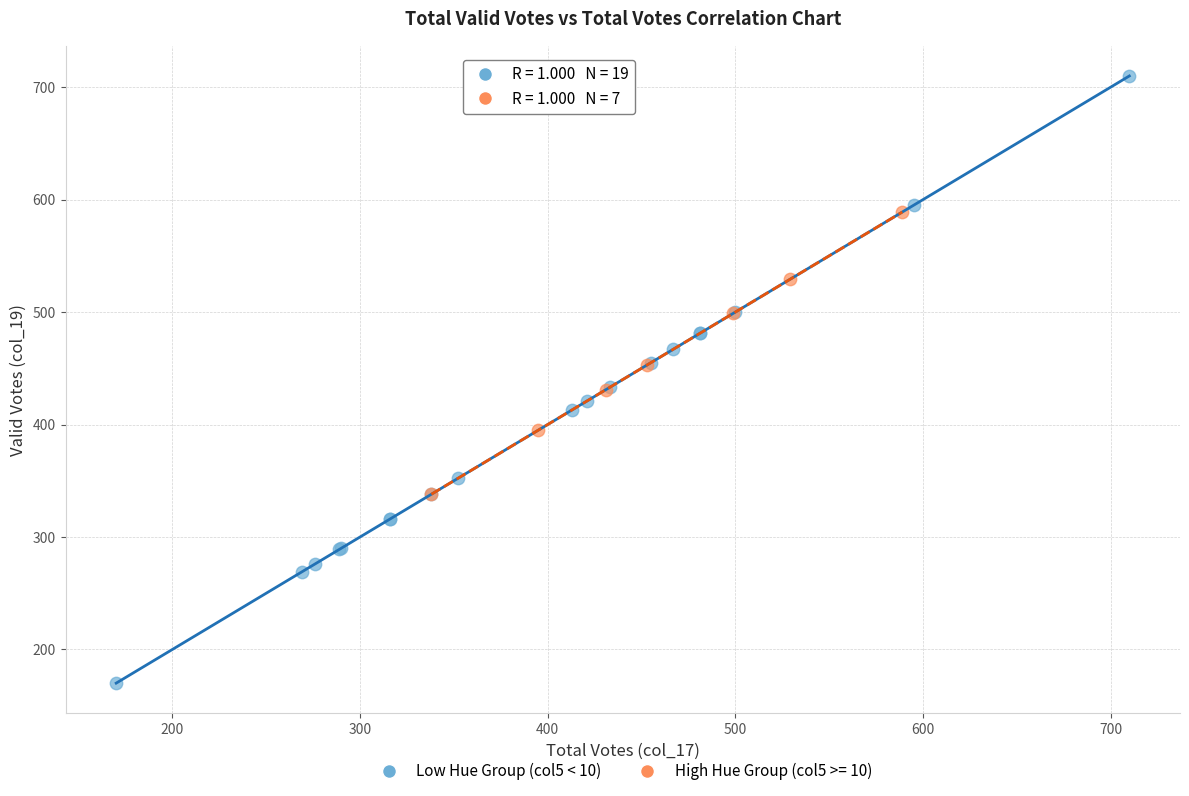

Which series reaches the maximum Y coordinate?

Low Hue Group (col5 < 10)